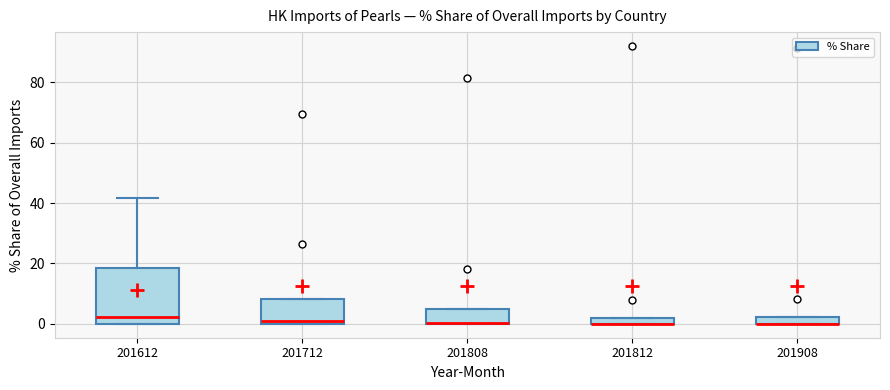

Where is the lower edge of the box at x = 201908 on the y-axis? The values are not printed on the chart, so give them approximately, as read against the axis.

0